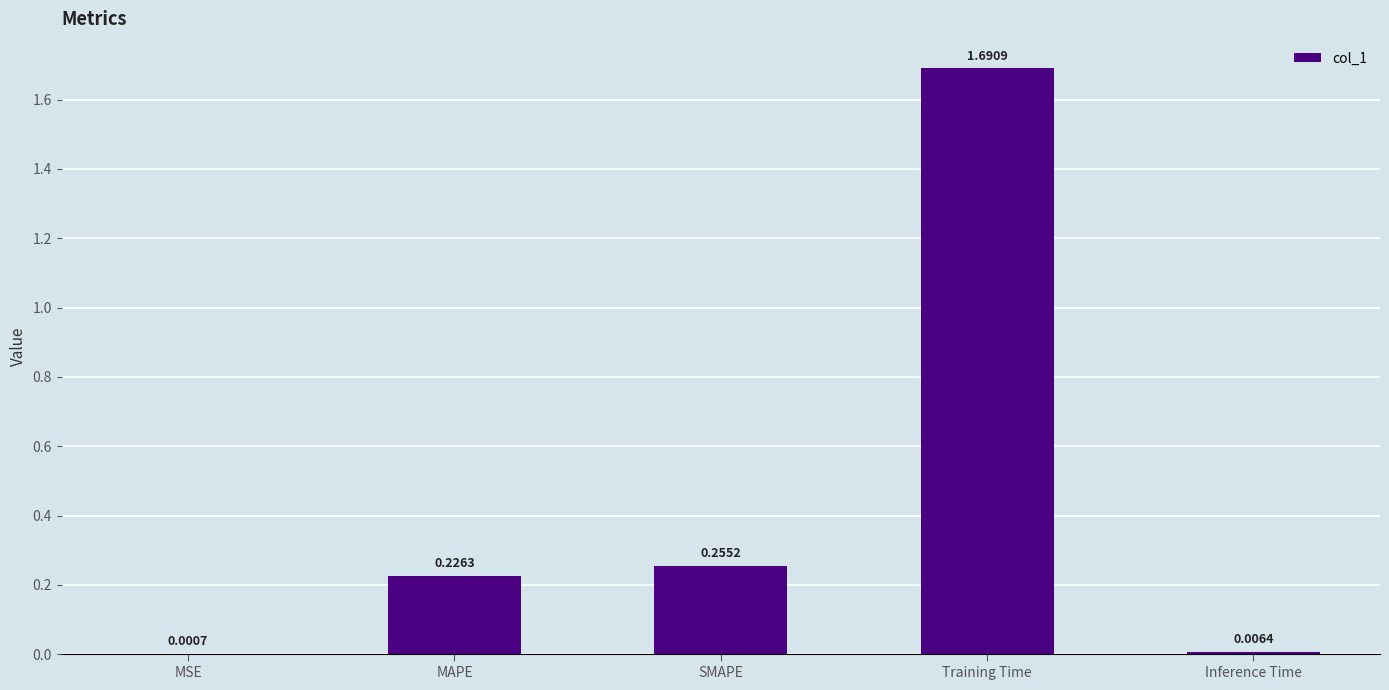

What is the sum of the values at SMAPE and Training Time?

1.9